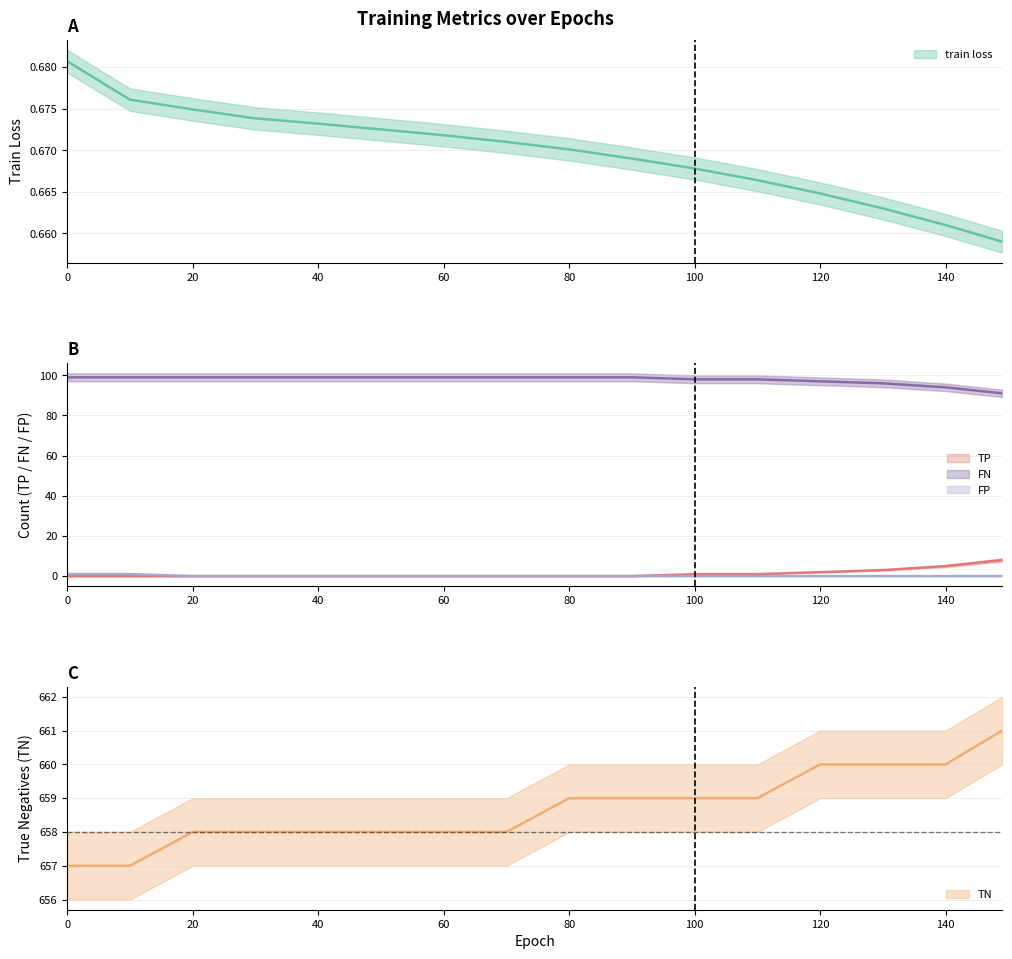

How many series are shown in this chart?

5